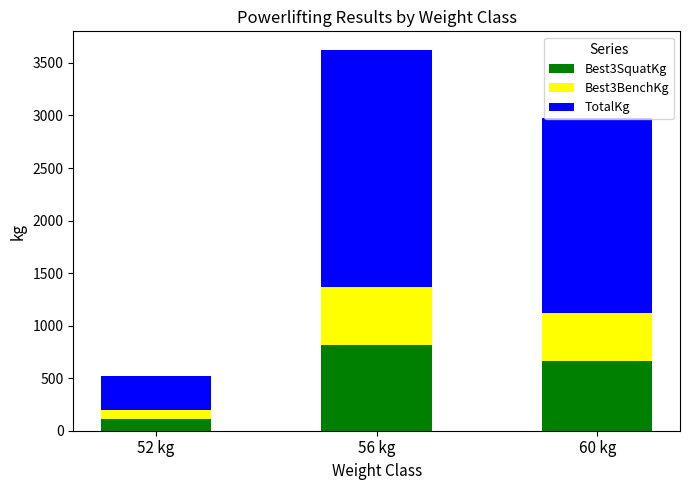

What is the highest value of the Best3SquatKg series?

820.0